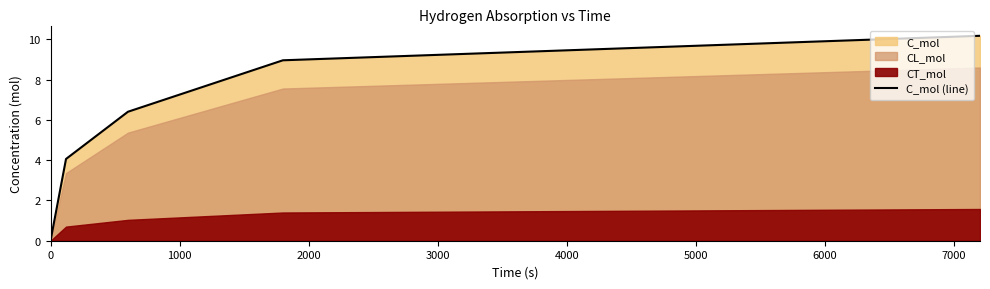

How many positive values are there?

4